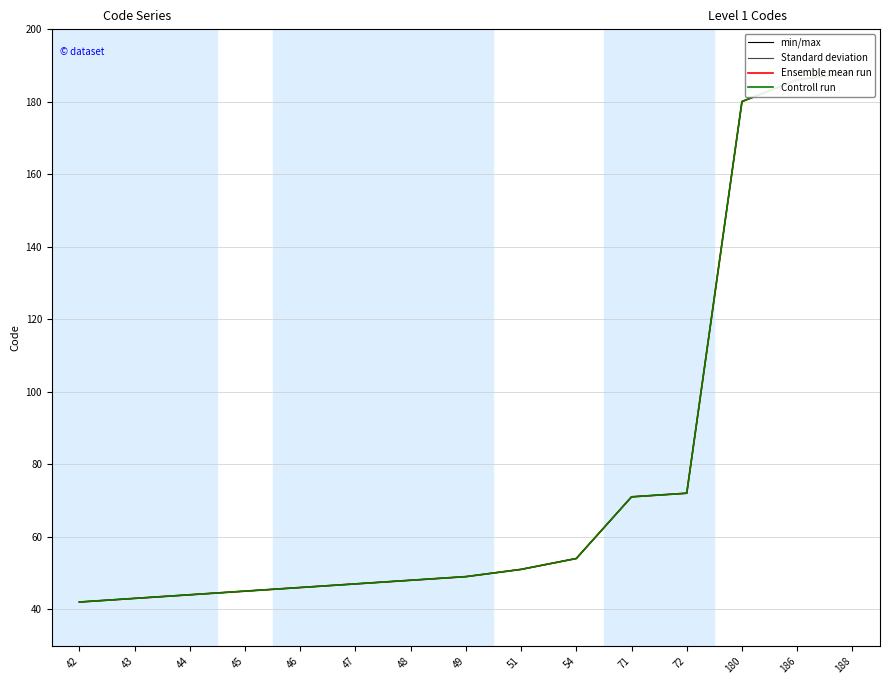

Reading right to left, transcribe all the data shown in this chart.

min/max: 188	186	180	72	71	54	51	49	48	47	46	45	44	43	42
Standard deviation: 188	186	180	72	71	54	51	49	48	47	46	45	44	43	42
Ensemble mean run: 188	186	180	72	71	54	51	49	48	47	46	45	44	43	42
Controll run: 188	186	180	72	71	54	51	49	48	47	46	45	44	43	42